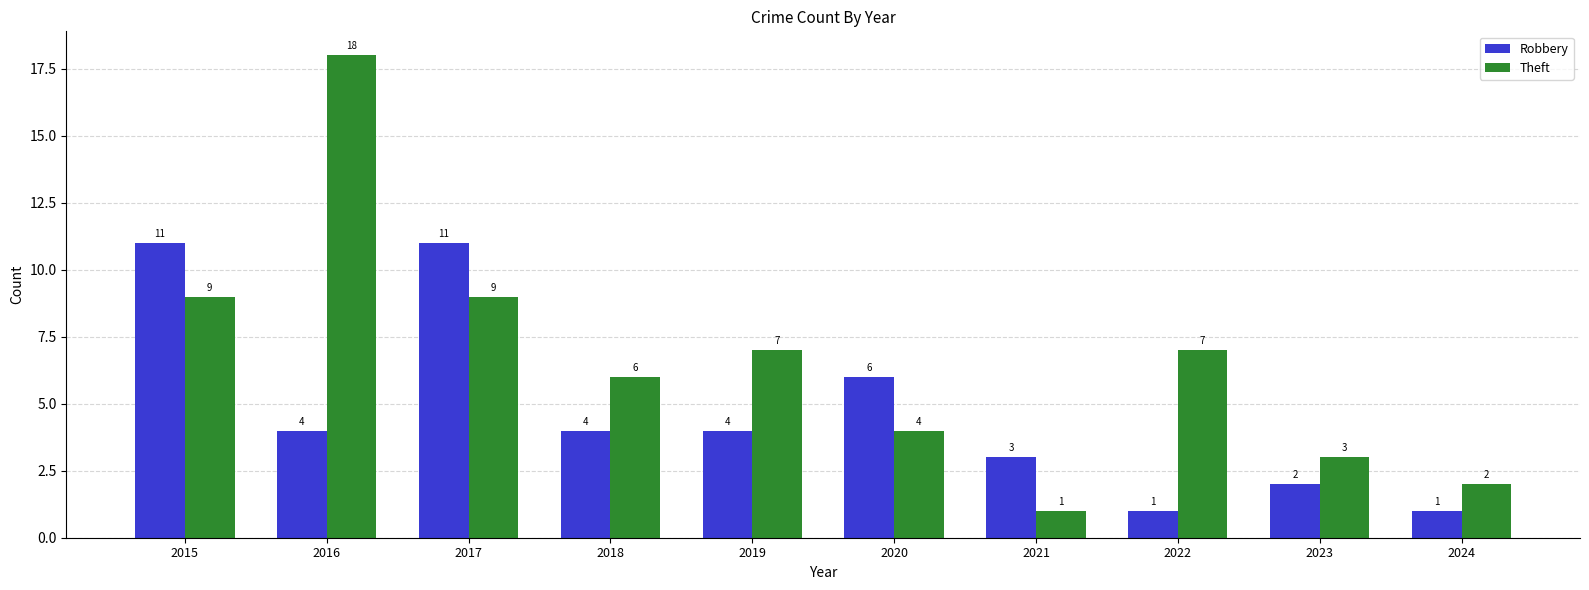

Which label corresponds to the largest value in the chart?

2016